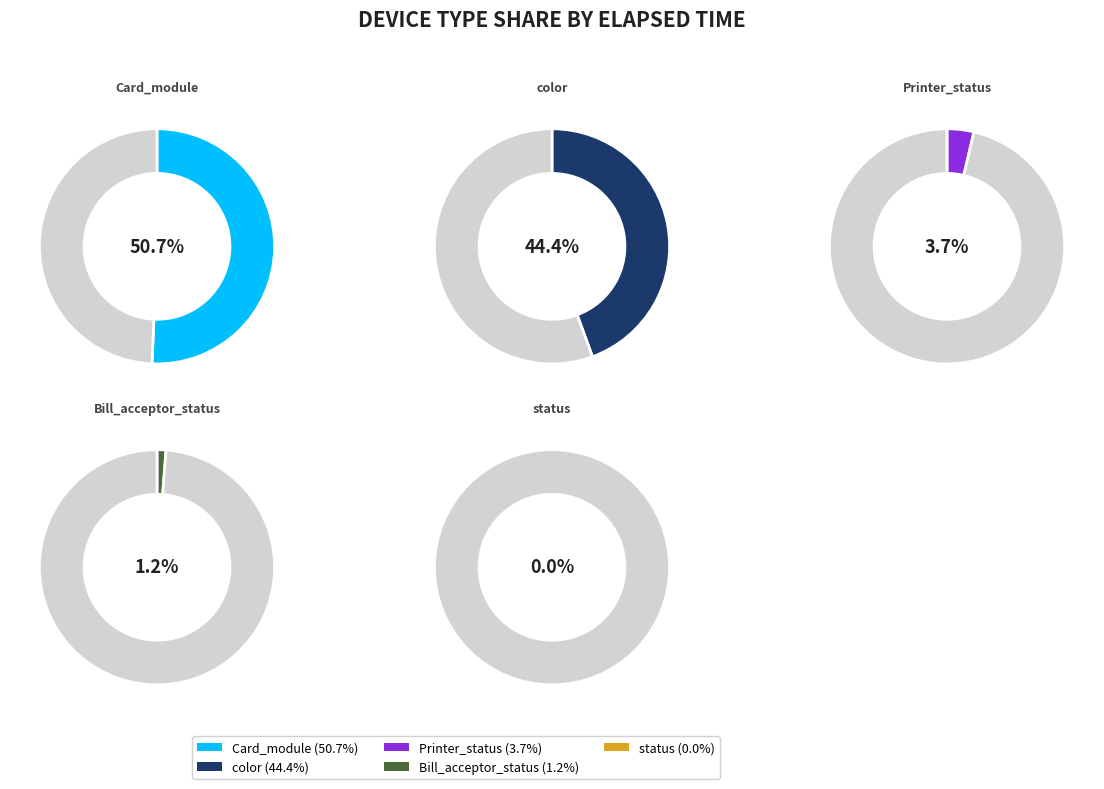

Rank the categories by value from highest to lowest.

Card_module, color, Printer_status, Bill_acceptor_status, status